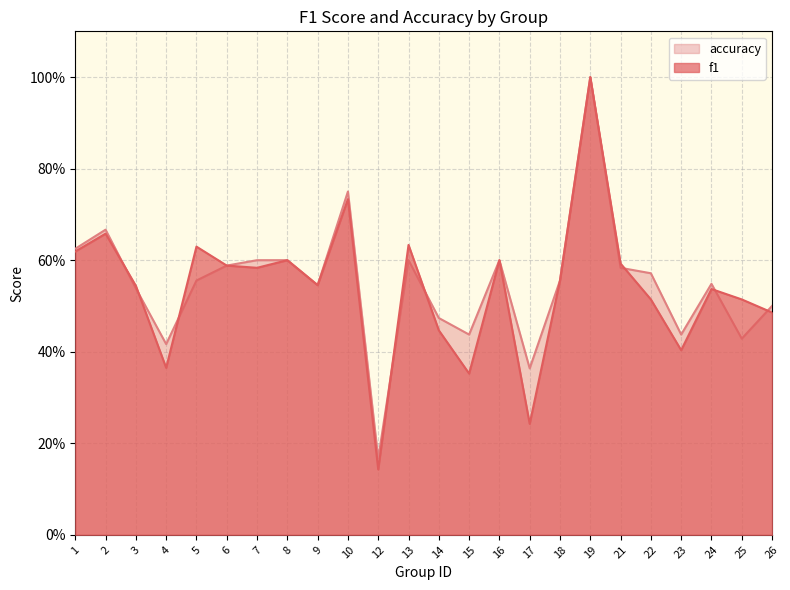

What is the value of the accuracy point at the 18th from the left?

1.0